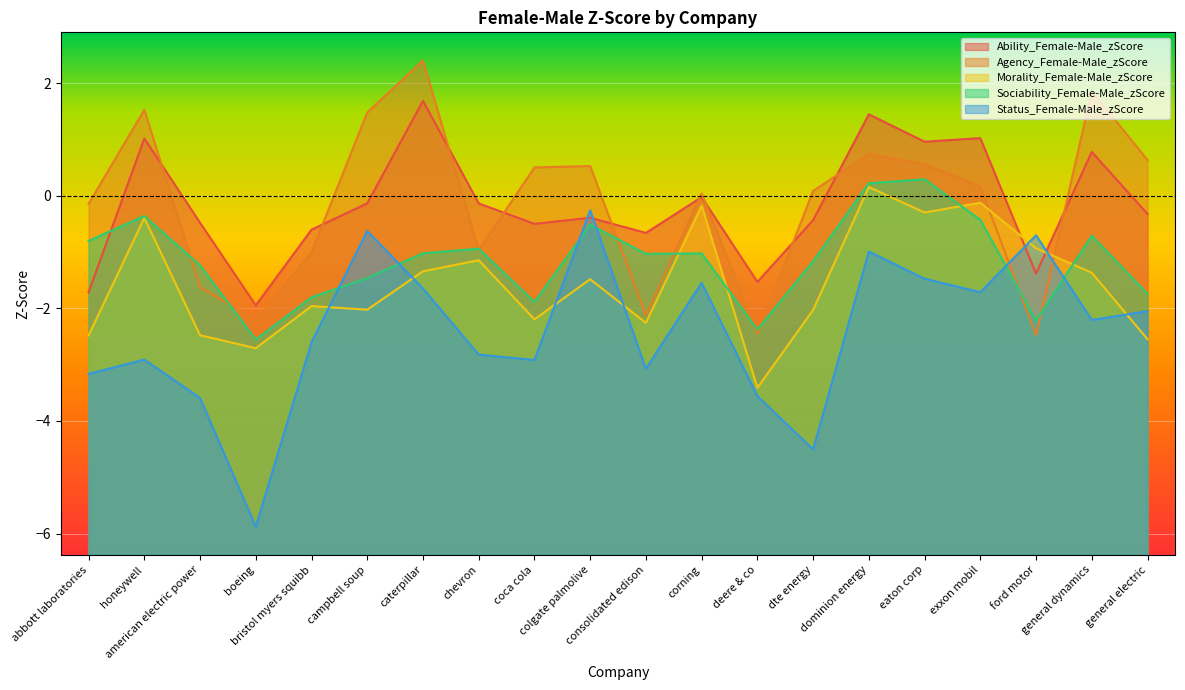

Between american electric power and honeywell, which is larger?

honeywell